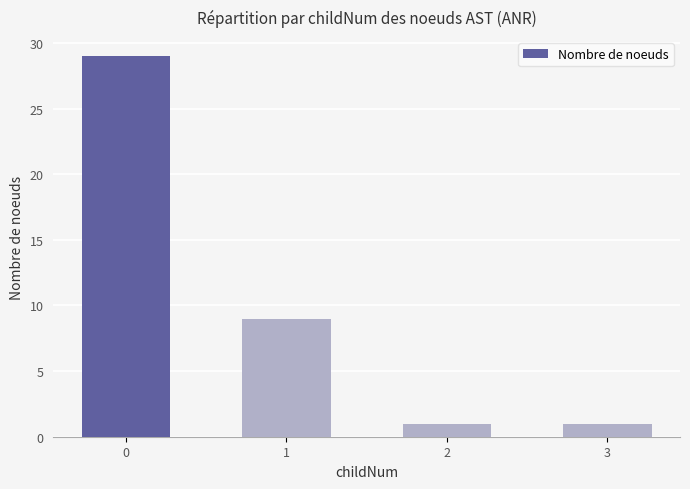

What is the value of the 3rd bar from the left?

1